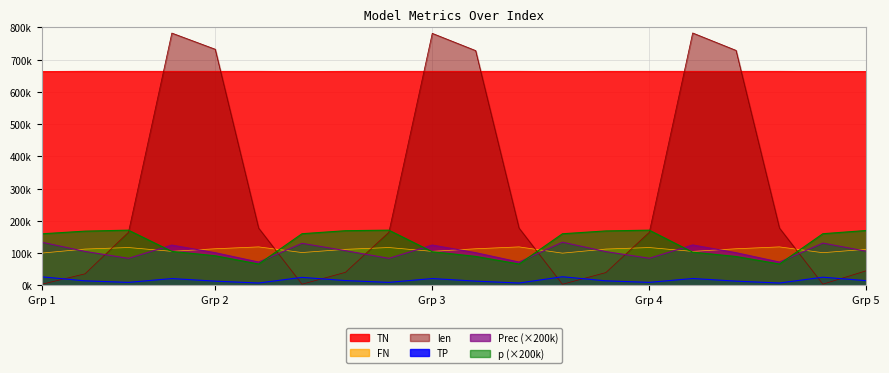

What is the difference between the highest and lowest values at 36966?

649938.0